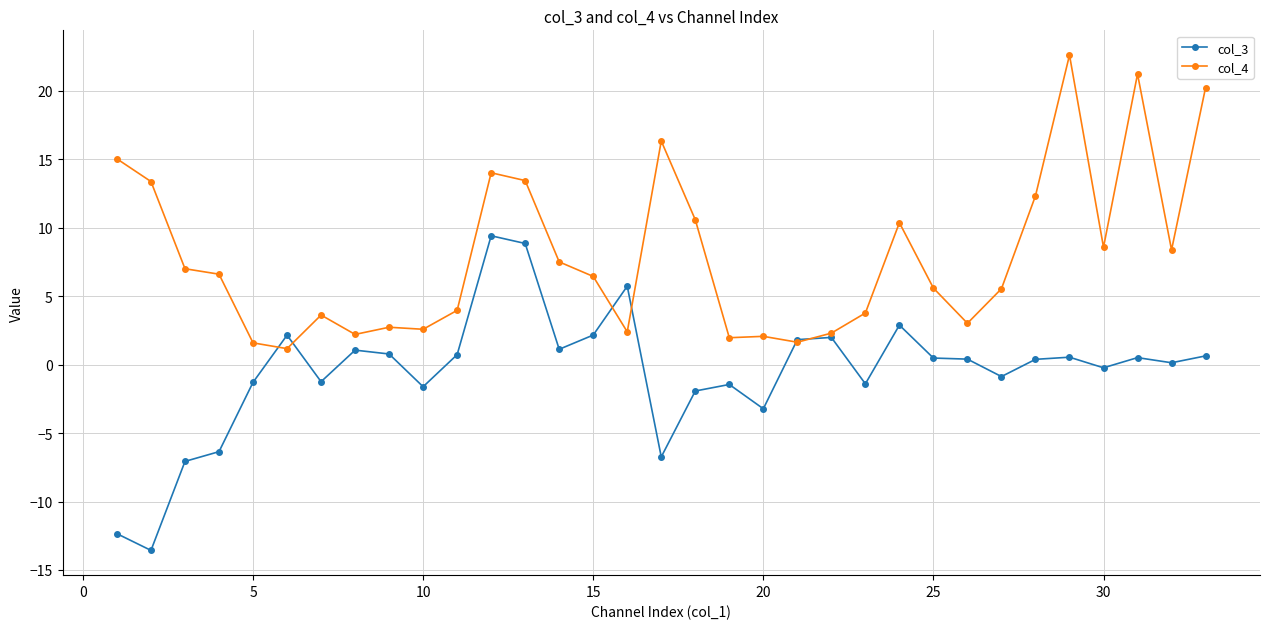

What is the greatest value displayed?

22.6